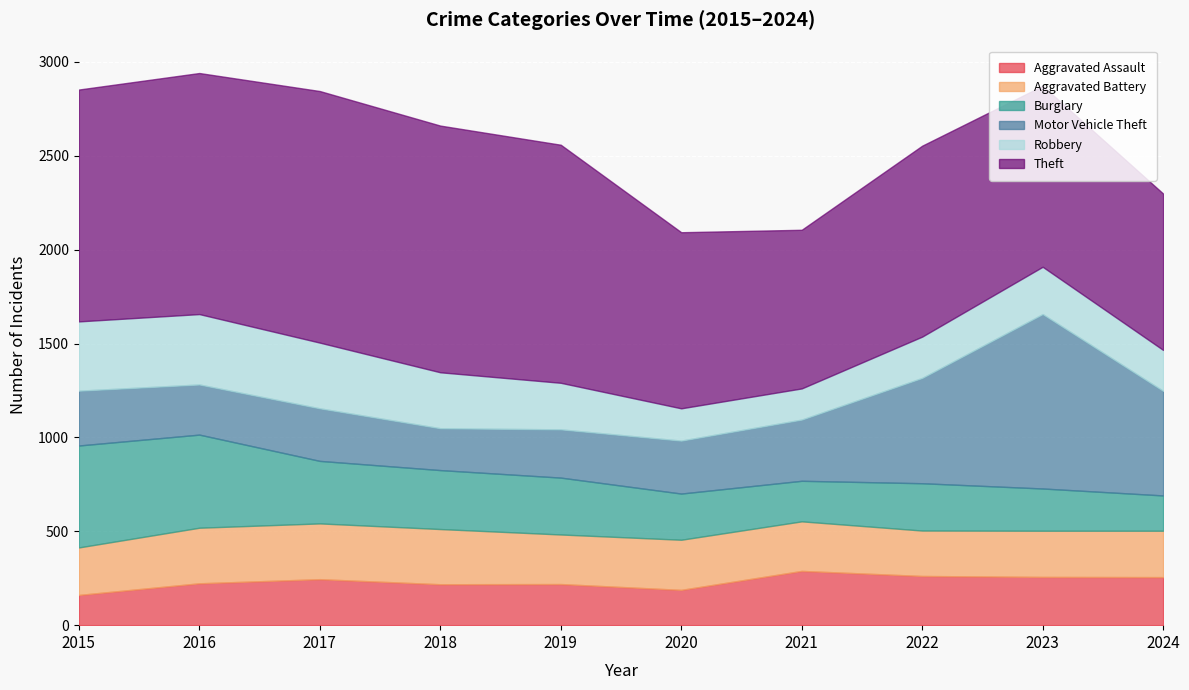

At which label does Theft first exceed 1235?

2016